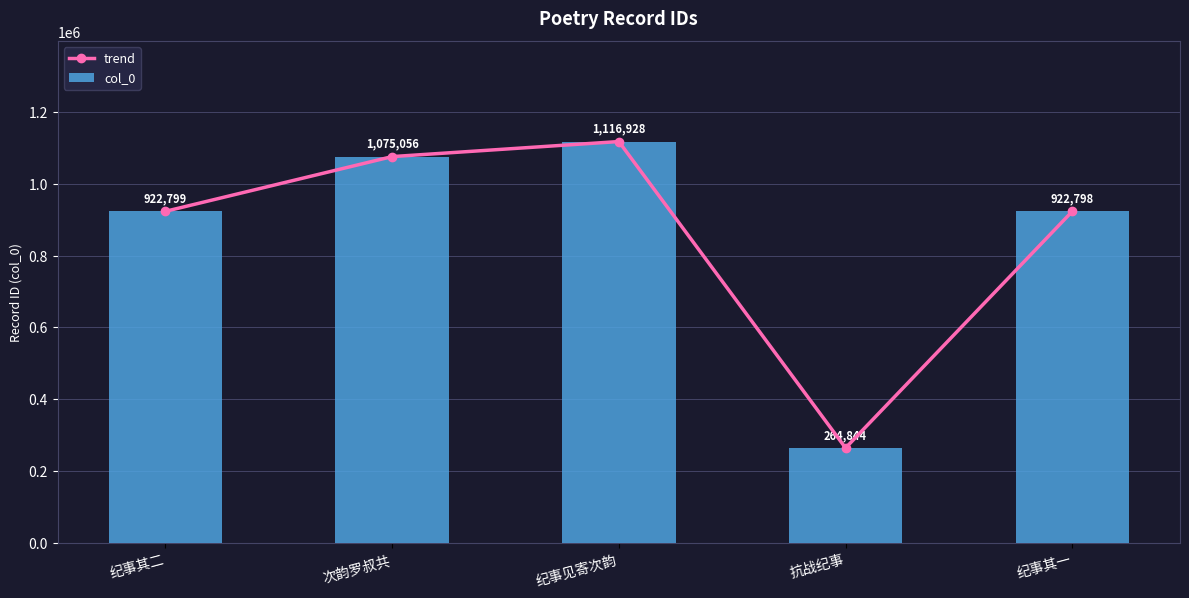

Reading left to right, list all the values displayed in this chart.

trend: 纪事其二=922799	次韵罗叔共=1075056	纪事见寄次韵=1116928	抗战纪事=264844	纪事其一=922798
col_0: 纪事其二=922799	次韵罗叔共=1075056	纪事见寄次韵=1116928	抗战纪事=264844	纪事其一=922798